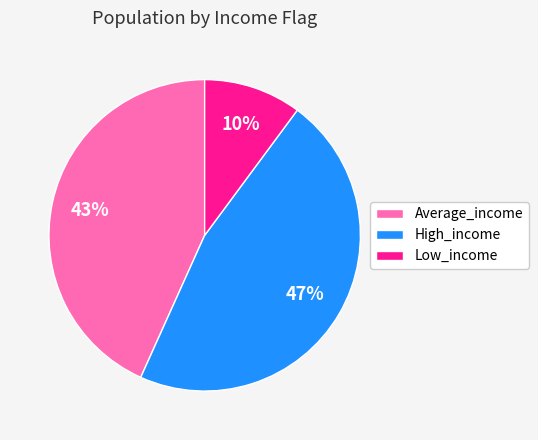

To the nearest percent, what is the average slice percentage?

33%